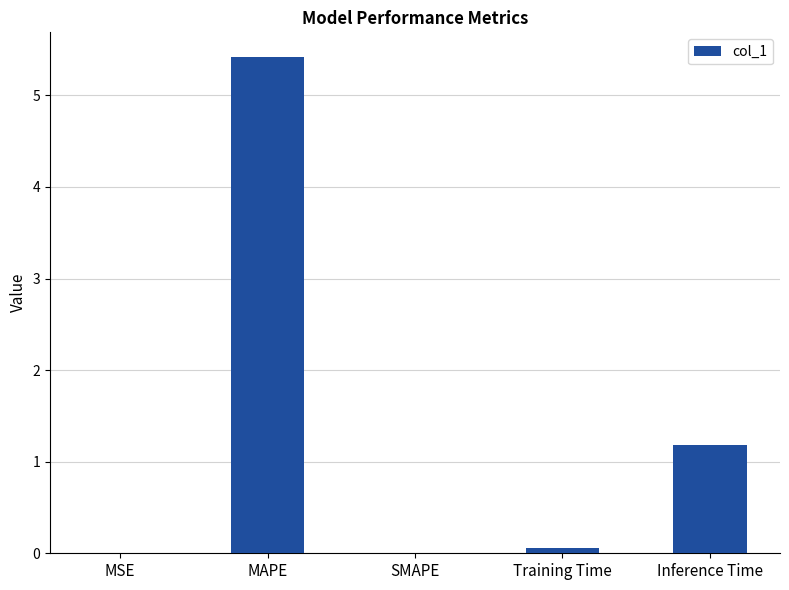

Where is the data nearest to the value 2?

Inference Time